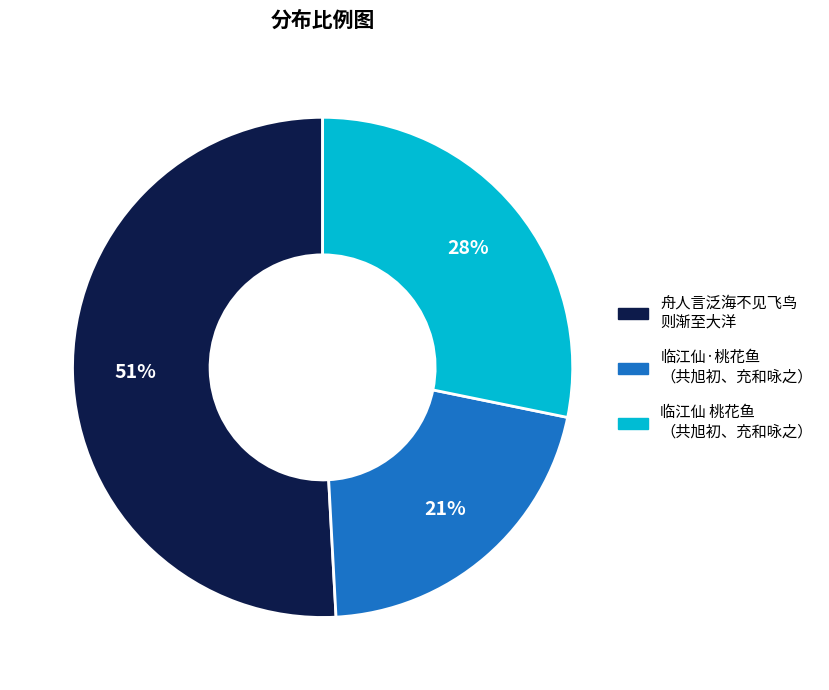

Is there any slice that represents more than half of the pie?

Yes